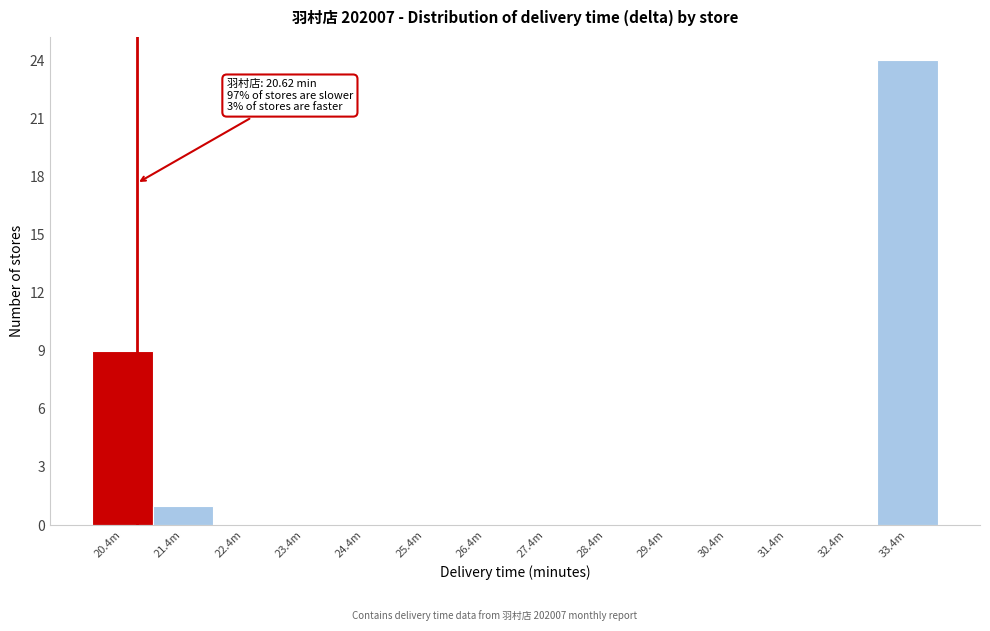

Reading left to right, list all the values displayed in this chart.

20.4m=9	21.4m=1	22.4m=0	23.4m=0	24.4m=0	25.4m=0	26.4m=0	27.4m=0	28.4m=0	29.4m=0	30.4m=0	31.4m=0	32.4m=0	33.4m=24